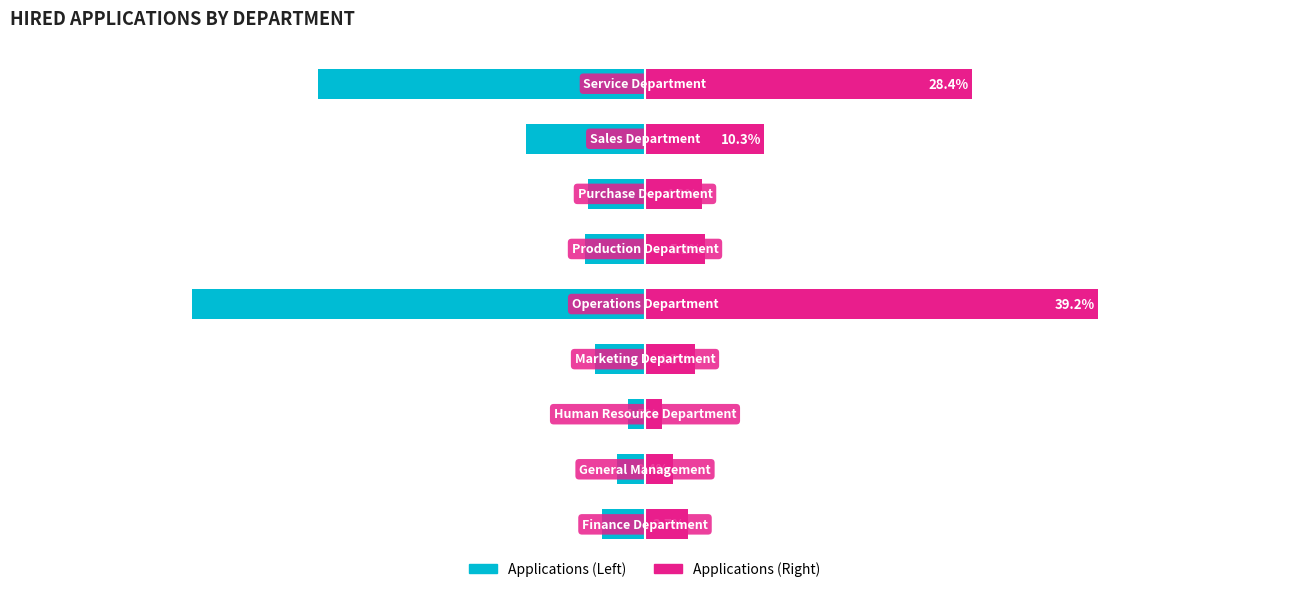

What is the minimum value for Count of application_id?

-39.2